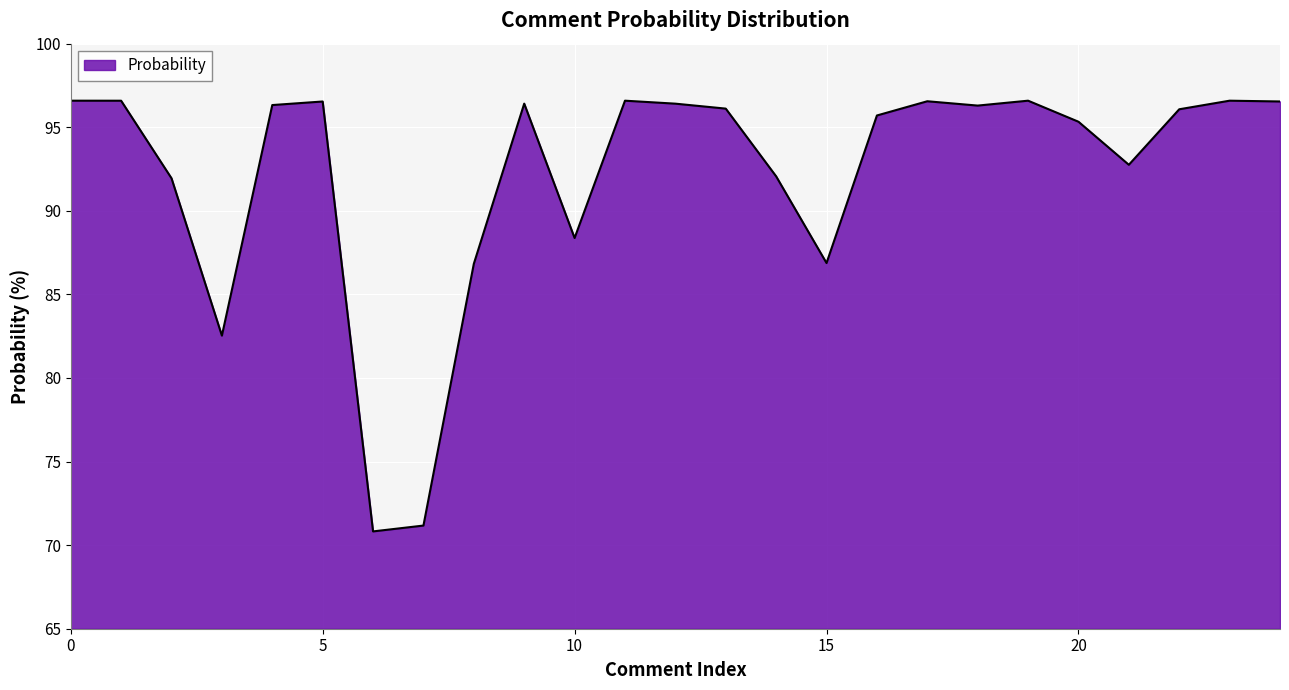

What is the difference between the maximum and minimum values?

25.8